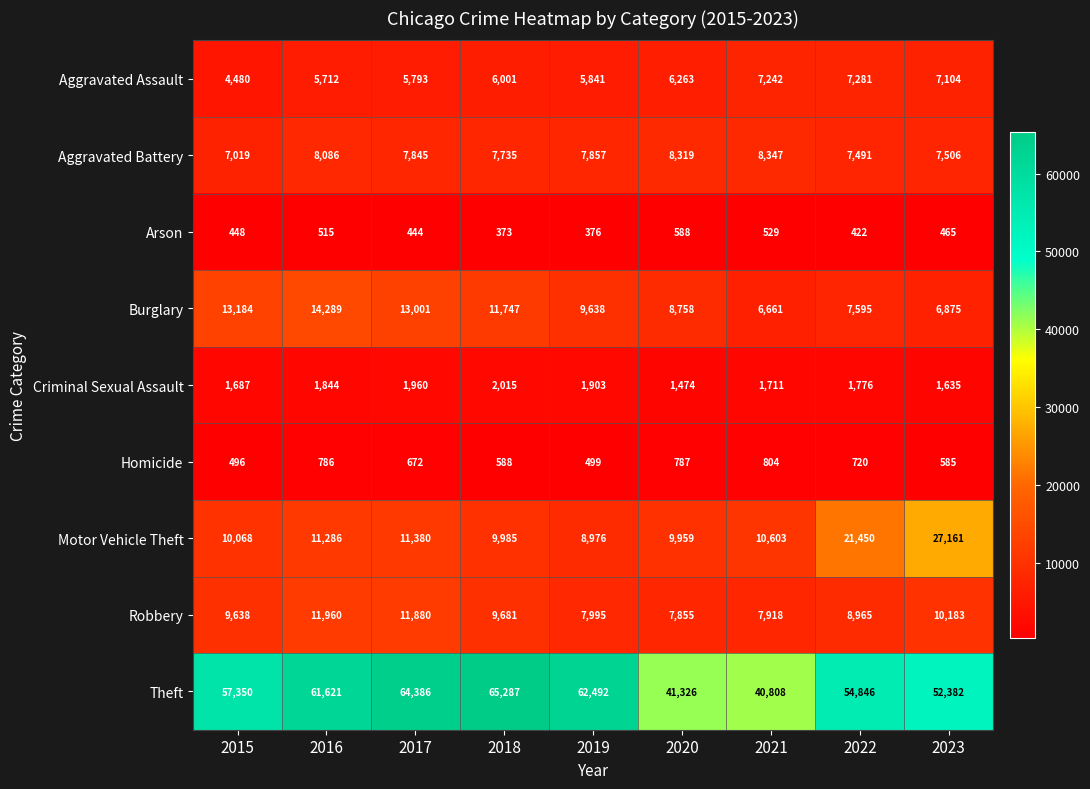

Count the number of categories in the chart.

9